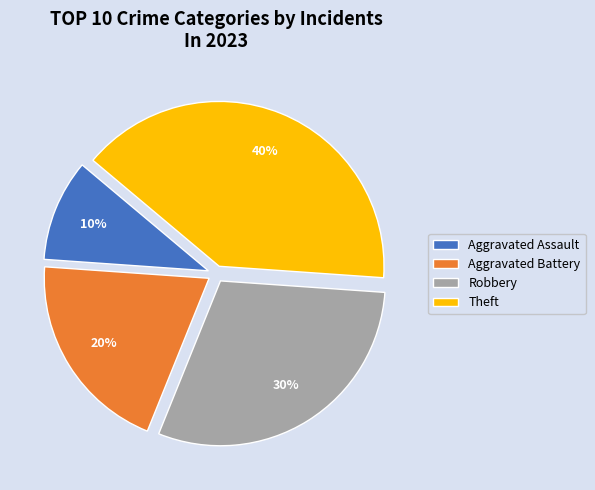

Which slice is the largest?

Theft